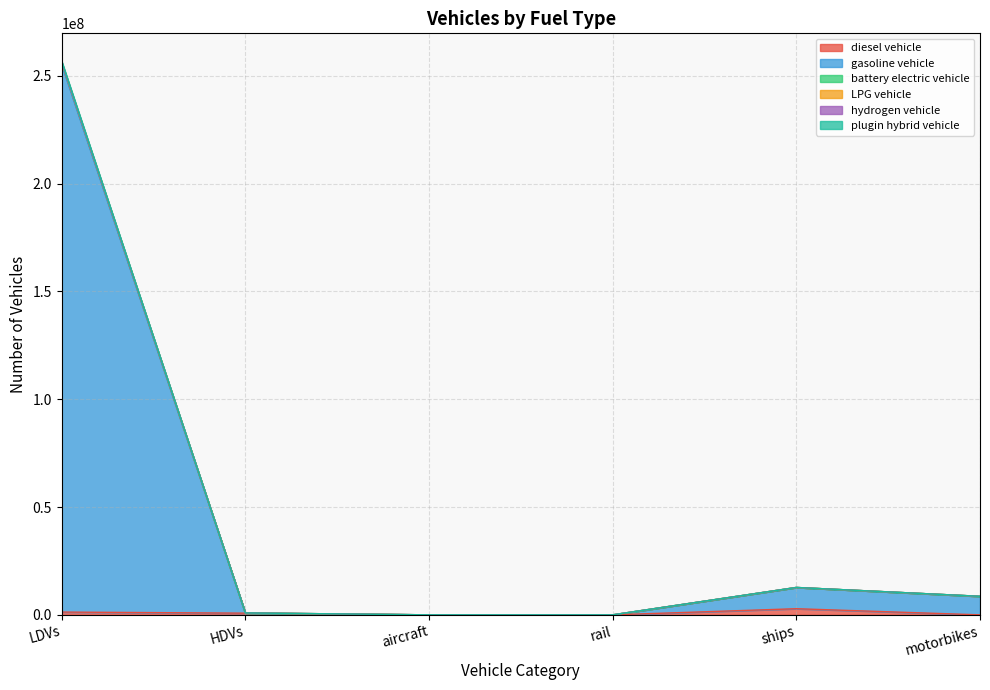

Count the number of categories in the chart.

6